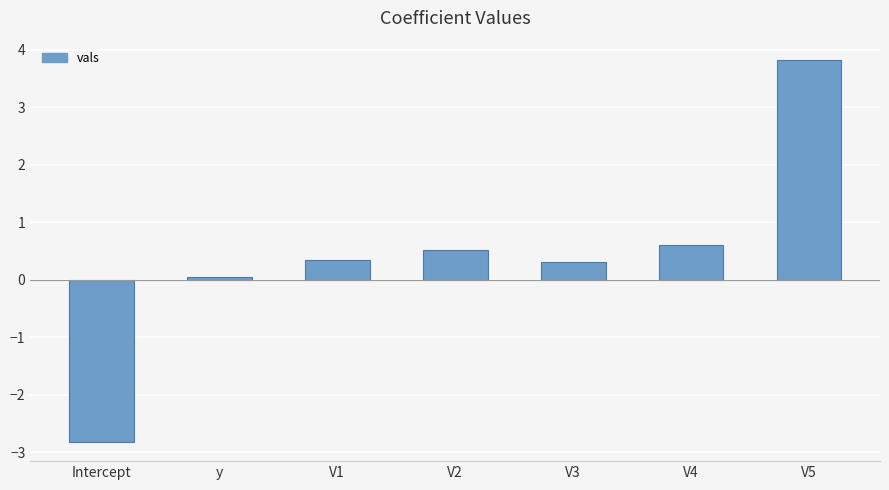

Which category has the lowest value across all series?

Intercept